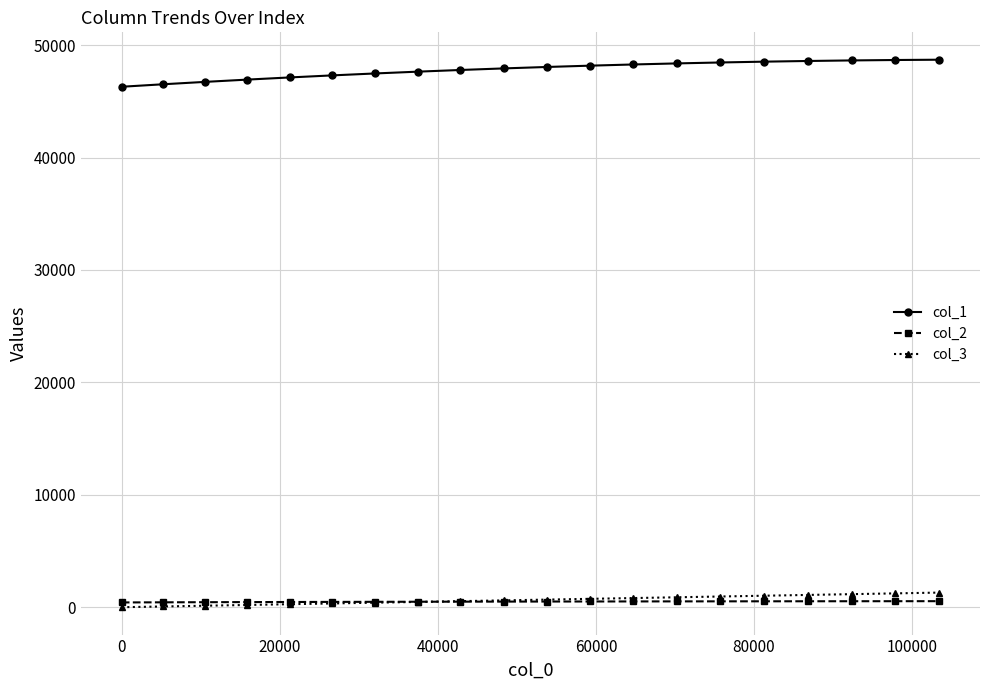

Is this an area chart (filled region under the line)?

No